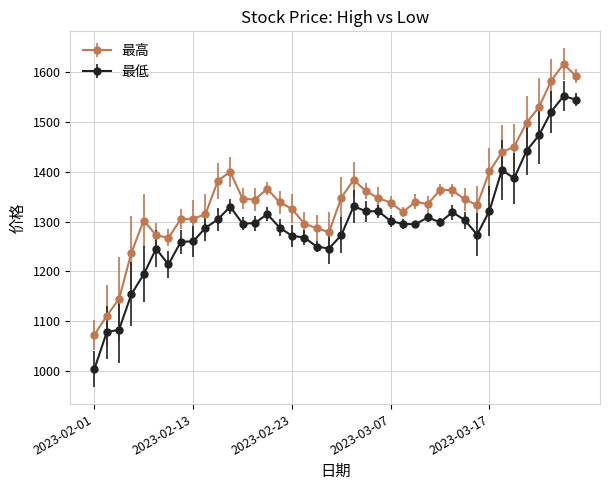

What is the value of the 最低 point at the 12th from the left?

1329.9